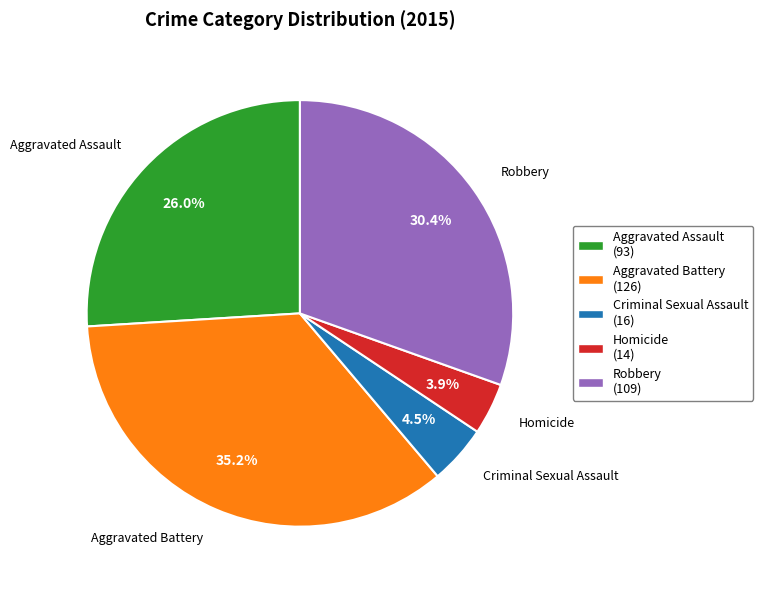

To the nearest percent, what portion does Aggravated Assault represent?

26%